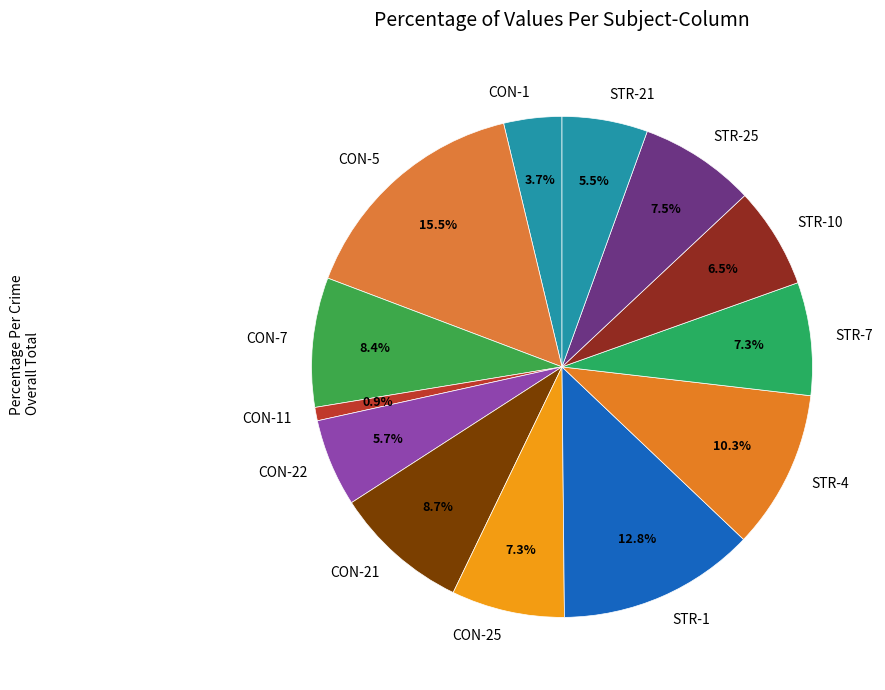

How many segments does this pie chart have?

13